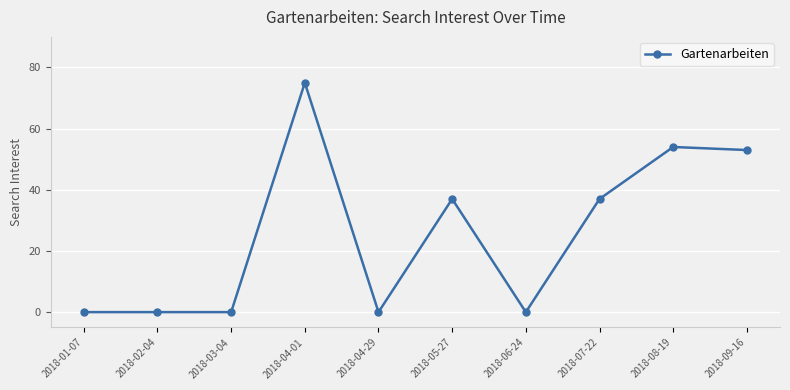

What is the difference between the values at 2018-04-29 and 2018-04-01?

75